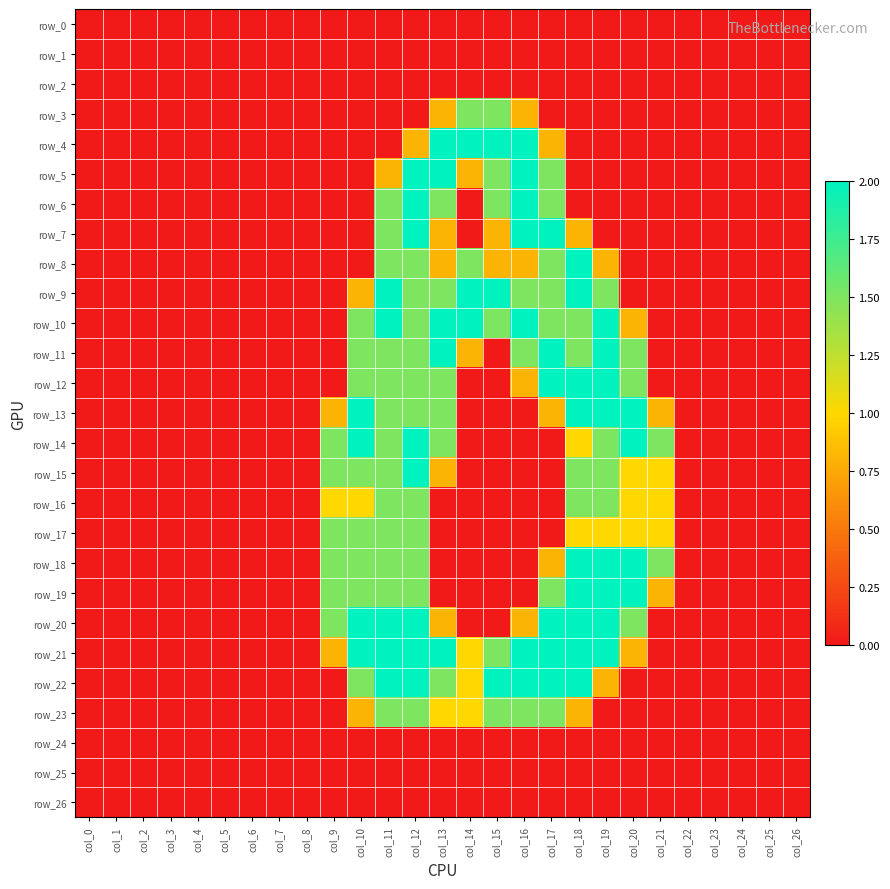

Reading left to right, transcribe all the data shown in this chart.

row_0: col_0=0.0	col_1=0.0	col_2=0.0	col_3=0.0	col_4=0.0	col_5=0.0	col_6=0.0	col_7=0.0	col_8=0.0	col_9=0.0	col_10=0.0	col_11=0.0	col_12=0.0	col_13=0.0	col_14=0.0	col_15=0.0	col_16=0.0	col_17=0.0	col_18=0.0	col_19=0.0	col_20=0.0	col_21=0.0	col_22=0.0	col_23=0.0	col_24=0.0	col_25=0.0	col_26=0.0
row_1: col_0=0.0	col_1=0.0	col_2=0.0	col_3=0.0	col_4=0.0	col_5=0.0	col_6=0.0	col_7=0.0	col_8=0.0	col_9=0.0	col_10=0.0	col_11=0.0	col_12=0.0	col_13=0.0	col_14=0.0	col_15=0.0	col_16=0.0	col_17=0.0	col_18=0.0	col_19=0.0	col_20=0.0	col_21=0.0	col_22=0.0	col_23=0.0	col_24=0.0	col_25=0.0	col_26=0.0
row_2: col_0=0.0	col_1=0.0	col_2=0.0	col_3=0.0	col_4=0.0	col_5=0.0	col_6=0.0	col_7=0.0	col_8=0.0	col_9=0.0	col_10=0.0	col_11=0.0	col_12=0.0	col_13=0.0	col_14=0.0	col_15=0.0	col_16=0.0	col_17=0.0	col_18=0.0	col_19=0.0	col_20=0.0	col_21=0.0	col_22=0.0	col_23=0.0	col_24=0.0	col_25=0.0	col_26=0.0
row_3: col_0=0.0	col_1=0.0	col_2=0.0	col_3=0.0	col_4=0.0	col_5=0.0	col_6=0.0	col_7=0.0	col_8=0.0	col_9=0.0	col_10=0.0	col_11=0.0	col_12=0.0	col_13=0.8	col_14=1.5	col_15=1.5	col_16=0.8	col_17=0.0	col_18=0.0	col_19=0.0	col_20=0.0	col_21=0.0	col_22=0.0	col_23=0.0	col_24=0.0	col_25=0.0	col_26=0.0
row_4: col_0=0.0	col_1=0.0	col_2=0.0	col_3=0.0	col_4=0.0	col_5=0.0	col_6=0.0	col_7=0.0	col_8=0.0	col_9=0.0	col_10=0.0	col_11=0.0	col_12=0.8	col_13=2.0	col_14=2.0	col_15=2.0	col_16=2.0	col_17=0.8	col_18=0.0	col_19=0.0	col_20=0.0	col_21=0.0	col_22=0.0	col_23=0.0	col_24=0.0	col_25=0.0	col_26=0.0
row_5: col_0=0.0	col_1=0.0	col_2=0.0	col_3=0.0	col_4=0.0	col_5=0.0	col_6=0.0	col_7=0.0	col_8=0.0	col_9=0.0	col_10=0.0	col_11=0.8	col_12=2.0	col_13=2.0	col_14=0.8	col_15=1.5	col_16=2.0	col_17=1.5	col_18=0.0	col_19=0.0	col_20=0.0	col_21=0.0	col_22=0.0	col_23=0.0	col_24=0.0	col_25=0.0	col_26=0.0
row_6: col_0=0.0	col_1=0.0	col_2=0.0	col_3=0.0	col_4=0.0	col_5=0.0	col_6=0.0	col_7=0.0	col_8=0.0	col_9=0.0	col_10=0.0	col_11=1.5	col_12=2.0	col_13=1.5	col_14=0.0	col_15=1.5	col_16=2.0	col_17=1.5	col_18=0.0	col_19=0.0	col_20=0.0	col_21=0.0	col_22=0.0	col_23=0.0	col_24=0.0	col_25=0.0	col_26=0.0
row_7: col_0=0.0	col_1=0.0	col_2=0.0	col_3=0.0	col_4=0.0	col_5=0.0	col_6=0.0	col_7=0.0	col_8=0.0	col_9=0.0	col_10=0.0	col_11=1.5	col_12=2.0	col_13=0.8	col_14=0.0	col_15=0.8	col_16=2.0	col_17=2.0	col_18=0.8	col_19=0.0	col_20=0.0	col_21=0.0	col_22=0.0	col_23=0.0	col_24=0.0	col_25=0.0	col_26=0.0
row_8: col_0=0.0	col_1=0.0	col_2=0.0	col_3=0.0	col_4=0.0	col_5=0.0	col_6=0.0	col_7=0.0	col_8=0.0	col_9=0.0	col_10=0.0	col_11=1.5	col_12=1.5	col_13=0.8	col_14=1.5	col_15=0.8	col_16=0.8	col_17=1.5	col_18=2.0	col_19=0.8	col_20=0.0	col_21=0.0	col_22=0.0	col_23=0.0	col_24=0.0	col_25=0.0	col_26=0.0
row_9: col_0=0.0	col_1=0.0	col_2=0.0	col_3=0.0	col_4=0.0	col_5=0.0	col_6=0.0	col_7=0.0	col_8=0.0	col_9=0.0	col_10=0.8	col_11=2.0	col_12=1.5	col_13=1.5	col_14=2.0	col_15=2.0	col_16=1.5	col_17=1.5	col_18=2.0	col_19=1.5	col_20=0.0	col_21=0.0	col_22=0.0	col_23=0.0	col_24=0.0	col_25=0.0	col_26=0.0
row_10: col_0=0.0	col_1=0.0	col_2=0.0	col_3=0.0	col_4=0.0	col_5=0.0	col_6=0.0	col_7=0.0	col_8=0.0	col_9=0.0	col_10=1.5	col_11=2.0	col_12=1.5	col_13=2.0	col_14=2.0	col_15=1.5	col_16=2.0	col_17=1.5	col_18=1.5	col_19=2.0	col_20=0.8	col_21=0.0	col_22=0.0	col_23=0.0	col_24=0.0	col_25=0.0	col_26=0.0
row_11: col_0=0.0	col_1=0.0	col_2=0.0	col_3=0.0	col_4=0.0	col_5=0.0	col_6=0.0	col_7=0.0	col_8=0.0	col_9=0.0	col_10=1.5	col_11=1.5	col_12=1.5	col_13=2.0	col_14=0.8	col_15=0.0	col_16=1.5	col_17=2.0	col_18=1.5	col_19=2.0	col_20=1.5	col_21=0.0	col_22=0.0	col_23=0.0	col_24=0.0	col_25=0.0	col_26=0.0
row_12: col_0=0.0	col_1=0.0	col_2=0.0	col_3=0.0	col_4=0.0	col_5=0.0	col_6=0.0	col_7=0.0	col_8=0.0	col_9=0.0	col_10=1.5	col_11=1.5	col_12=1.5	col_13=1.5	col_14=0.0	col_15=0.0	col_16=0.8	col_17=2.0	col_18=2.0	col_19=2.0	col_20=1.5	col_21=0.0	col_22=0.0	col_23=0.0	col_24=0.0	col_25=0.0	col_26=0.0
row_13: col_0=0.0	col_1=0.0	col_2=0.0	col_3=0.0	col_4=0.0	col_5=0.0	col_6=0.0	col_7=0.0	col_8=0.0	col_9=0.8	col_10=2.0	col_11=1.5	col_12=1.5	col_13=1.5	col_14=0.0	col_15=0.0	col_16=0.0	col_17=0.8	col_18=2.0	col_19=2.0	col_20=2.0	col_21=0.8	col_22=0.0	col_23=0.0	col_24=0.0	col_25=0.0	col_26=0.0
row_14: col_0=0.0	col_1=0.0	col_2=0.0	col_3=0.0	col_4=0.0	col_5=0.0	col_6=0.0	col_7=0.0	col_8=0.0	col_9=1.5	col_10=2.0	col_11=1.5	col_12=2.0	col_13=1.5	col_14=0.0	col_15=0.0	col_16=0.0	col_17=0.0	col_18=1.0	col_19=1.5	col_20=2.0	col_21=1.5	col_22=0.0	col_23=0.0	col_24=0.0	col_25=0.0	col_26=0.0
row_15: col_0=0.0	col_1=0.0	col_2=0.0	col_3=0.0	col_4=0.0	col_5=0.0	col_6=0.0	col_7=0.0	col_8=0.0	col_9=1.5	col_10=1.5	col_11=1.5	col_12=2.0	col_13=0.8	col_14=0.0	col_15=0.0	col_16=0.0	col_17=0.0	col_18=1.5	col_19=1.5	col_20=1.0	col_21=1.0	col_22=0.0	col_23=0.0	col_24=0.0	col_25=0.0	col_26=0.0
row_16: col_0=0.0	col_1=0.0	col_2=0.0	col_3=0.0	col_4=0.0	col_5=0.0	col_6=0.0	col_7=0.0	col_8=0.0	col_9=1.0	col_10=1.0	col_11=1.5	col_12=1.5	col_13=0.0	col_14=0.0	col_15=0.0	col_16=0.0	col_17=0.0	col_18=1.5	col_19=1.5	col_20=1.0	col_21=1.0	col_22=0.0	col_23=0.0	col_24=0.0	col_25=0.0	col_26=0.0
row_17: col_0=0.0	col_1=0.0	col_2=0.0	col_3=0.0	col_4=0.0	col_5=0.0	col_6=0.0	col_7=0.0	col_8=0.0	col_9=1.5	col_10=1.5	col_11=1.5	col_12=1.5	col_13=0.0	col_14=0.0	col_15=0.0	col_16=0.0	col_17=0.0	col_18=1.0	col_19=1.0	col_20=1.0	col_21=1.0	col_22=0.0	col_23=0.0	col_24=0.0	col_25=0.0	col_26=0.0
row_18: col_0=0.0	col_1=0.0	col_2=0.0	col_3=0.0	col_4=0.0	col_5=0.0	col_6=0.0	col_7=0.0	col_8=0.0	col_9=1.5	col_10=1.5	col_11=1.5	col_12=1.5	col_13=0.0	col_14=0.0	col_15=0.0	col_16=0.0	col_17=0.8	col_18=2.0	col_19=2.0	col_20=2.0	col_21=1.5	col_22=0.0	col_23=0.0	col_24=0.0	col_25=0.0	col_26=0.0
row_19: col_0=0.0	col_1=0.0	col_2=0.0	col_3=0.0	col_4=0.0	col_5=0.0	col_6=0.0	col_7=0.0	col_8=0.0	col_9=1.5	col_10=1.5	col_11=1.5	col_12=1.5	col_13=0.0	col_14=0.0	col_15=0.0	col_16=0.0	col_17=1.5	col_18=2.0	col_19=2.0	col_20=2.0	col_21=0.8	col_22=0.0	col_23=0.0	col_24=0.0	col_25=0.0	col_26=0.0
row_20: col_0=0.0	col_1=0.0	col_2=0.0	col_3=0.0	col_4=0.0	col_5=0.0	col_6=0.0	col_7=0.0	col_8=0.0	col_9=1.5	col_10=2.0	col_11=2.0	col_12=2.0	col_13=0.8	col_14=0.0	col_15=0.0	col_16=0.8	col_17=2.0	col_18=2.0	col_19=2.0	col_20=1.5	col_21=0.0	col_22=0.0	col_23=0.0	col_24=0.0	col_25=0.0	col_26=0.0
row_21: col_0=0.0	col_1=0.0	col_2=0.0	col_3=0.0	col_4=0.0	col_5=0.0	col_6=0.0	col_7=0.0	col_8=0.0	col_9=0.8	col_10=2.0	col_11=2.0	col_12=2.0	col_13=2.0	col_14=1.0	col_15=1.5	col_16=2.0	col_17=2.0	col_18=2.0	col_19=2.0	col_20=0.8	col_21=0.0	col_22=0.0	col_23=0.0	col_24=0.0	col_25=0.0	col_26=0.0
row_22: col_0=0.0	col_1=0.0	col_2=0.0	col_3=0.0	col_4=0.0	col_5=0.0	col_6=0.0	col_7=0.0	col_8=0.0	col_9=0.0	col_10=1.5	col_11=2.0	col_12=2.0	col_13=1.5	col_14=1.0	col_15=2.0	col_16=2.0	col_17=2.0	col_18=2.0	col_19=0.8	col_20=0.0	col_21=0.0	col_22=0.0	col_23=0.0	col_24=0.0	col_25=0.0	col_26=0.0
row_23: col_0=0.0	col_1=0.0	col_2=0.0	col_3=0.0	col_4=0.0	col_5=0.0	col_6=0.0	col_7=0.0	col_8=0.0	col_9=0.0	col_10=0.8	col_11=1.5	col_12=1.5	col_13=1.0	col_14=1.0	col_15=1.5	col_16=1.5	col_17=1.5	col_18=0.8	col_19=0.0	col_20=0.0	col_21=0.0	col_22=0.0	col_23=0.0	col_24=0.0	col_25=0.0	col_26=0.0
row_24: col_0=0.0	col_1=0.0	col_2=0.0	col_3=0.0	col_4=0.0	col_5=0.0	col_6=0.0	col_7=0.0	col_8=0.0	col_9=0.0	col_10=0.0	col_11=0.0	col_12=0.0	col_13=0.0	col_14=0.0	col_15=0.0	col_16=0.0	col_17=0.0	col_18=0.0	col_19=0.0	col_20=0.0	col_21=0.0	col_22=0.0	col_23=0.0	col_24=0.0	col_25=0.0	col_26=0.0
row_25: col_0=0.0	col_1=0.0	col_2=0.0	col_3=0.0	col_4=0.0	col_5=0.0	col_6=0.0	col_7=0.0	col_8=0.0	col_9=0.0	col_10=0.0	col_11=0.0	col_12=0.0	col_13=0.0	col_14=0.0	col_15=0.0	col_16=0.0	col_17=0.0	col_18=0.0	col_19=0.0	col_20=0.0	col_21=0.0	col_22=0.0	col_23=0.0	col_24=0.0	col_25=0.0	col_26=0.0
row_26: col_0=0.0	col_1=0.0	col_2=0.0	col_3=0.0	col_4=0.0	col_5=0.0	col_6=0.0	col_7=0.0	col_8=0.0	col_9=0.0	col_10=0.0	col_11=0.0	col_12=0.0	col_13=0.0	col_14=0.0	col_15=0.0	col_16=0.0	col_17=0.0	col_18=0.0	col_19=0.0	col_20=0.0	col_21=0.0	col_22=0.0	col_23=0.0	col_24=0.0	col_25=0.0	col_26=0.0